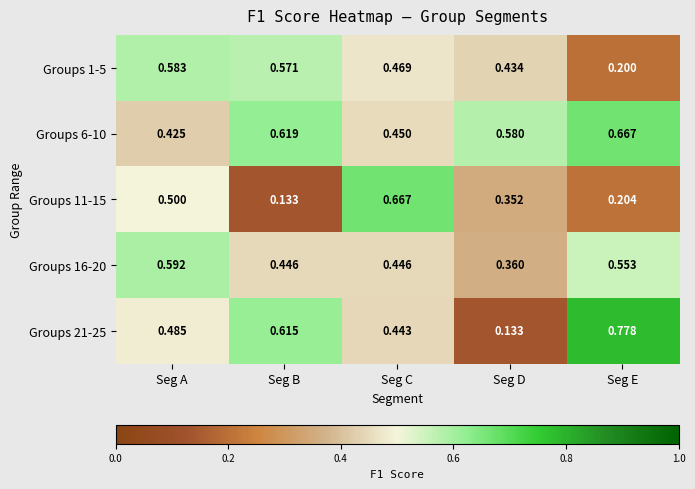

Count the number of data series in this chart.

5